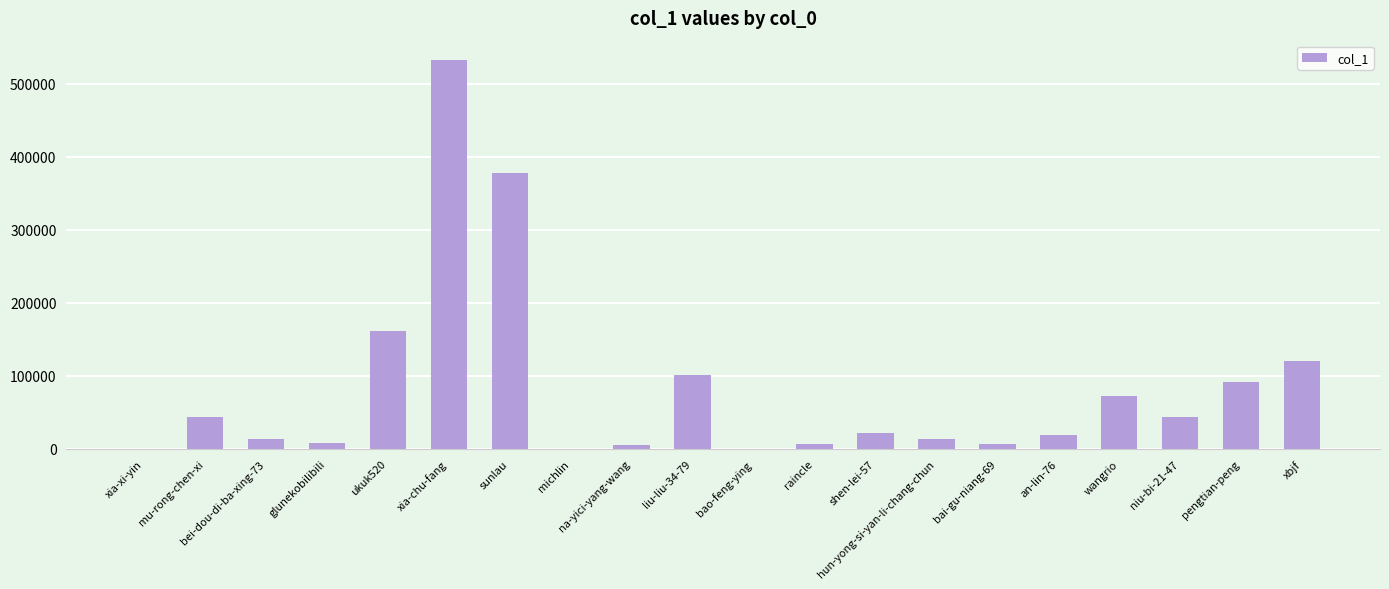

What is the change in value from shen-lei-57 to bai-gu-niang-69?

-14206